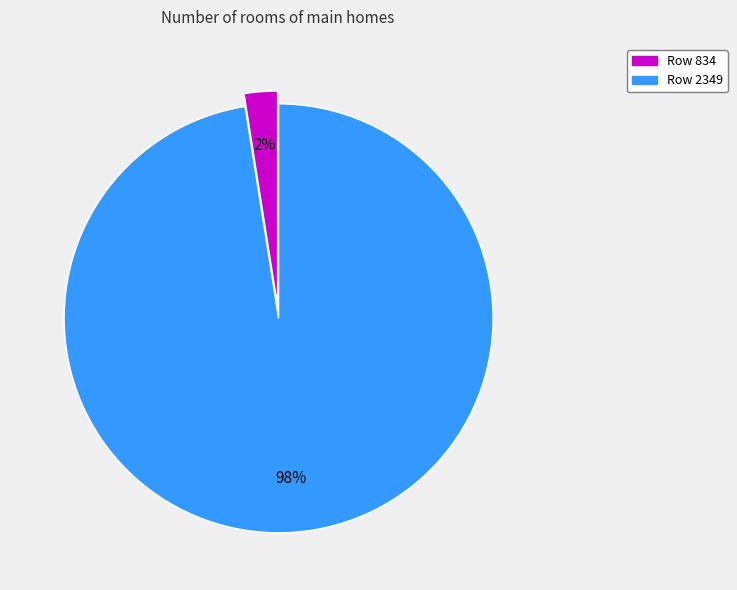

Is there any slice that represents more than half of the pie?

Yes